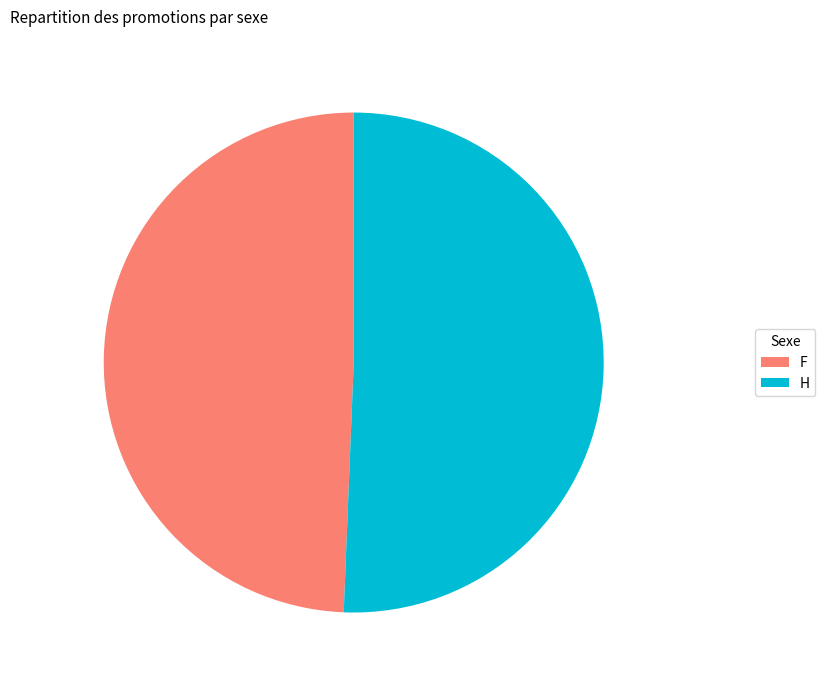

Is it true that F is 49% of the pie?

True